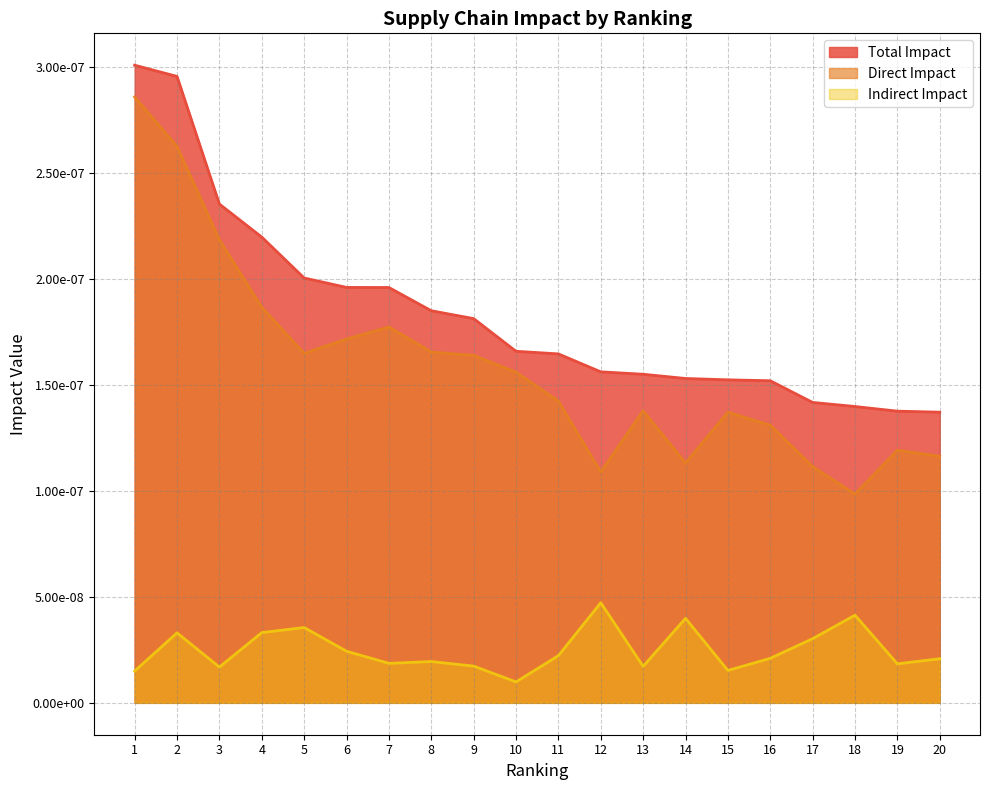

Does the chart display data point markers on the line(s)?

No